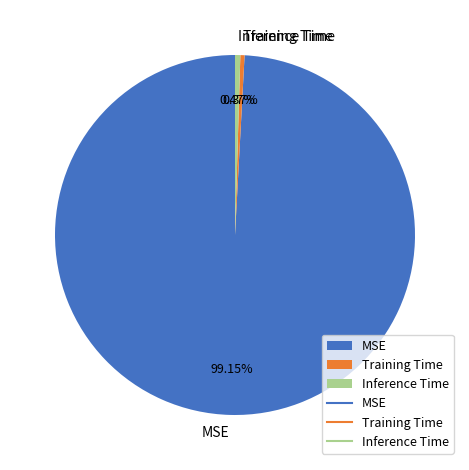

Does MSE represent more than half of the total?

Yes